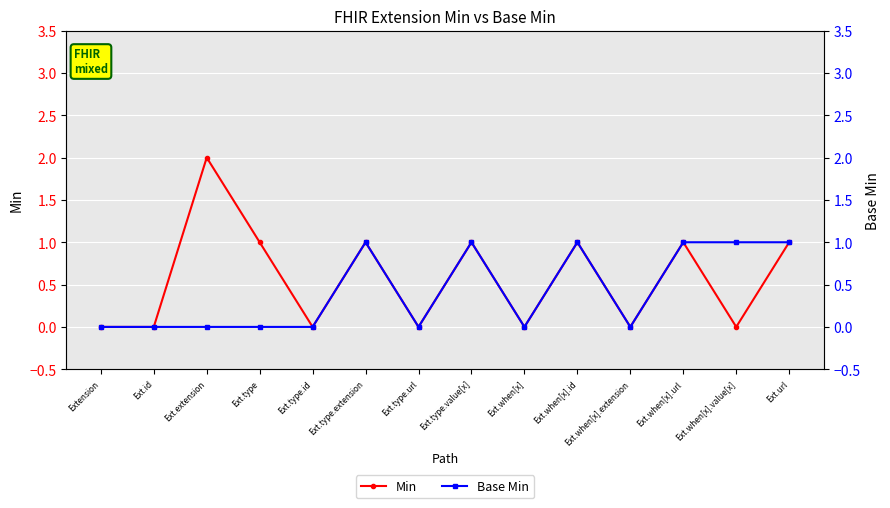

What are all the series names shown in the legend?

Min, Base Min